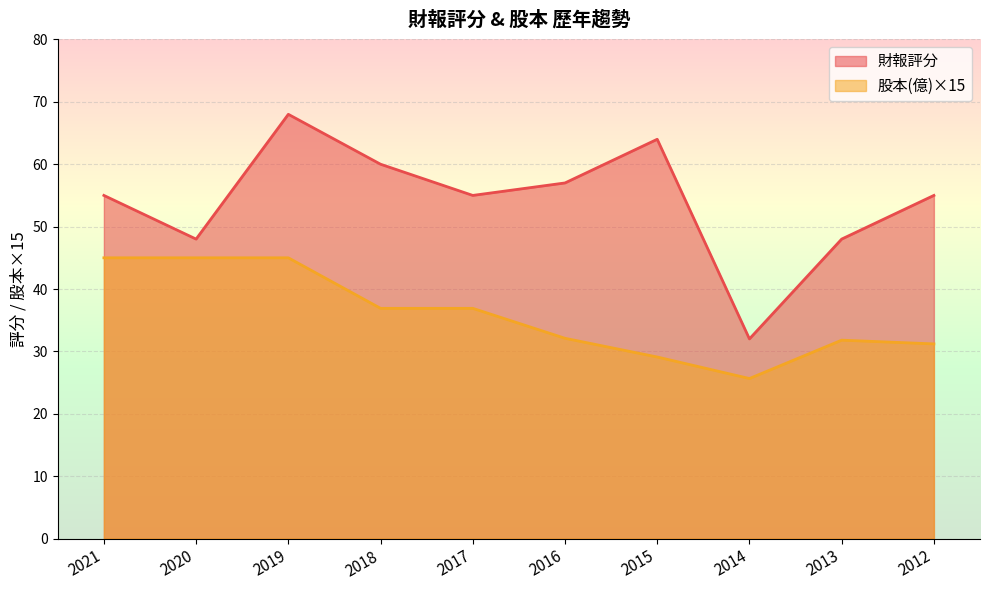

What is the value of the 財報 point at the 2nd from the left?

48.0